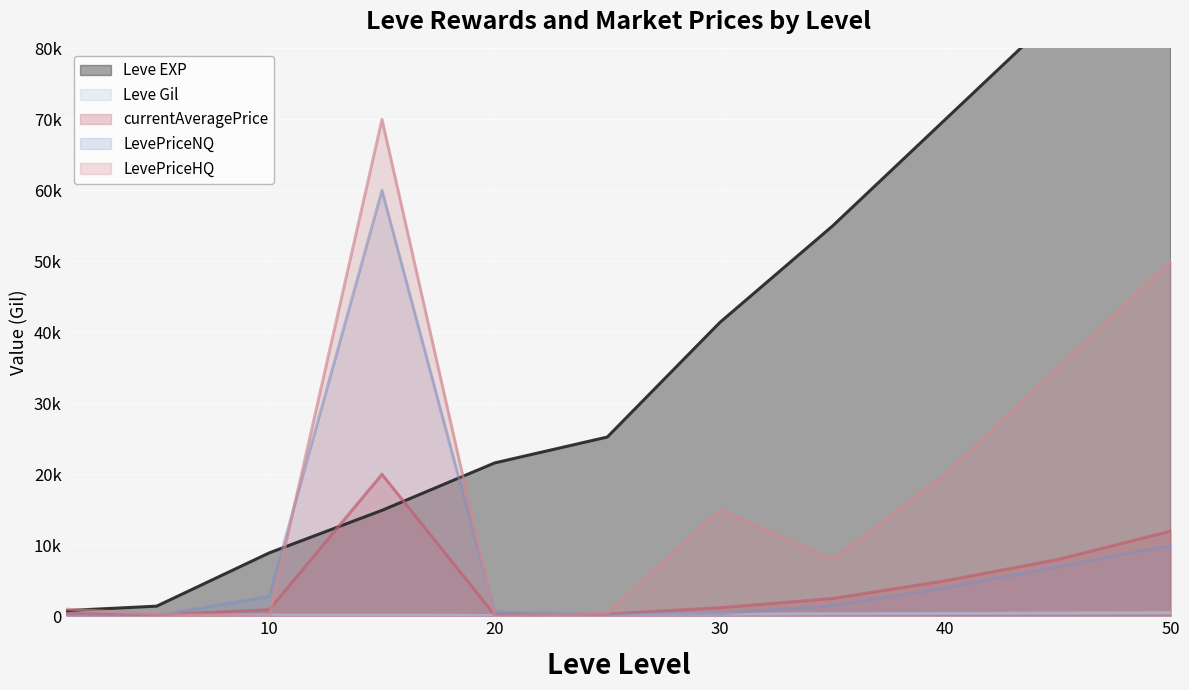

How many lines are shown in the chart?

5